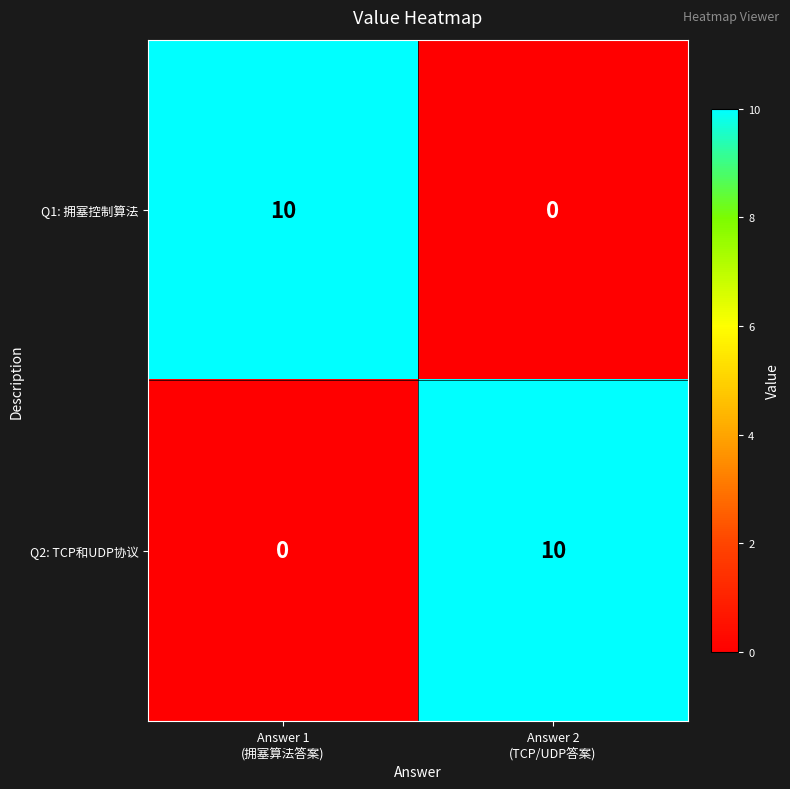

Reading left to right, what are all the values shown in this chart?

Q1: 拥塞控制算法: 10	0
Q2: TCP和UDP协议: 0	10